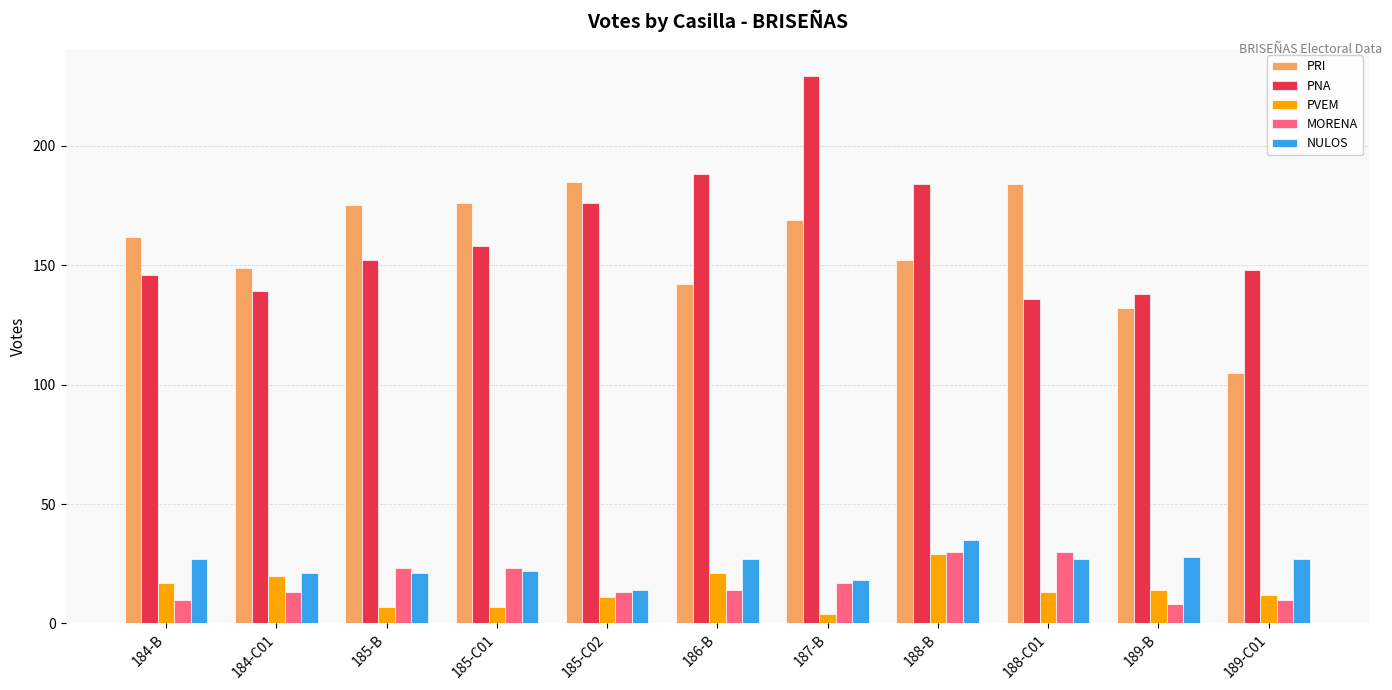

Which series has the widest spread of values?

PNA